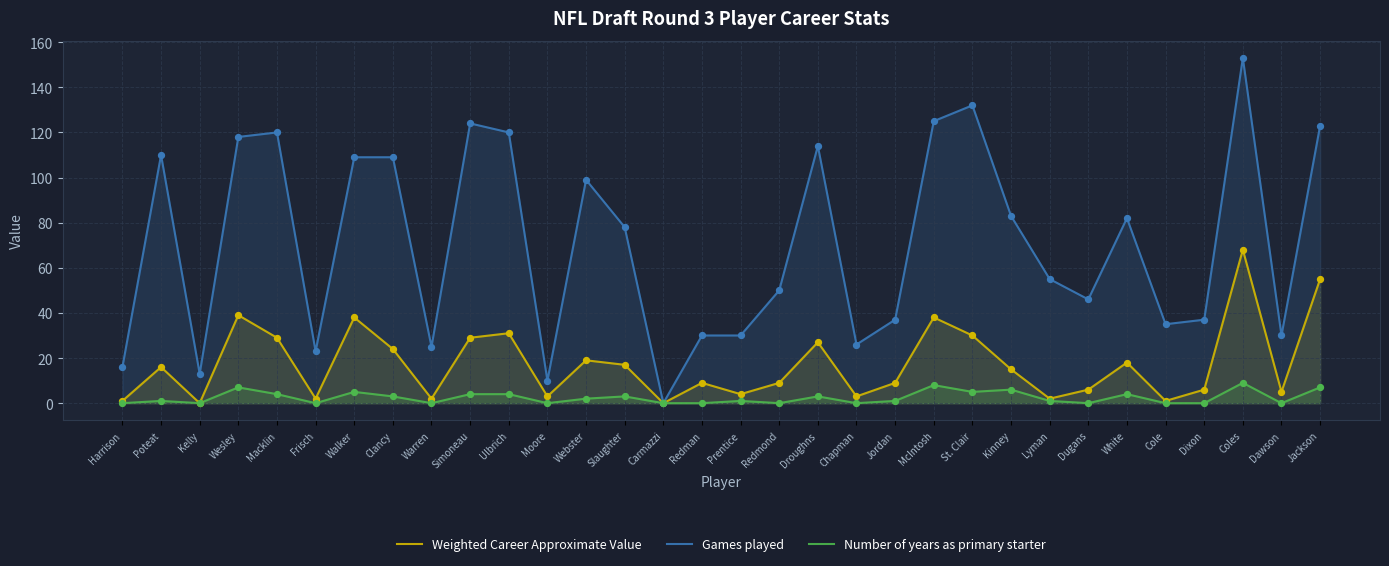

At how many categories does at least one series exceed 97?

13